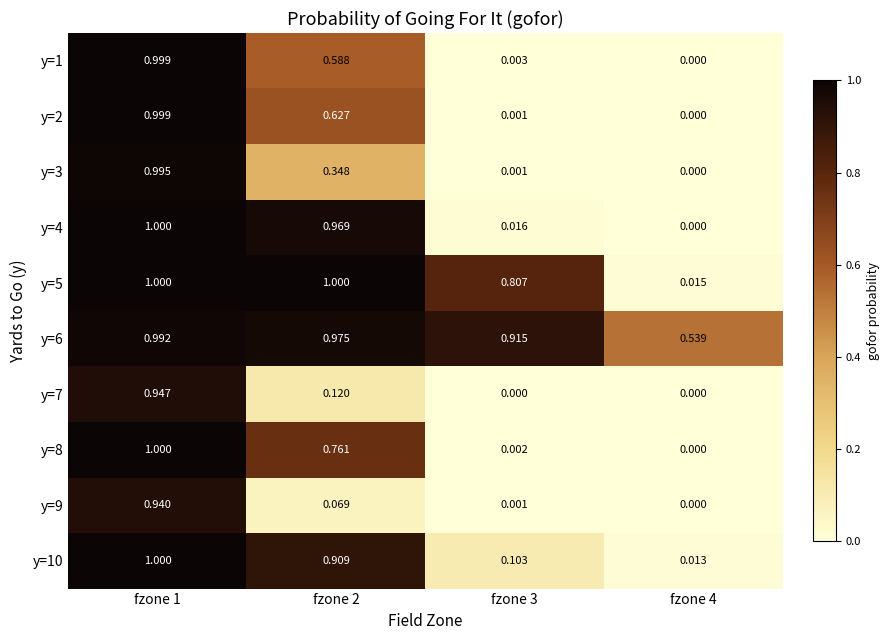

How many data points in y=7 are above 0?

2